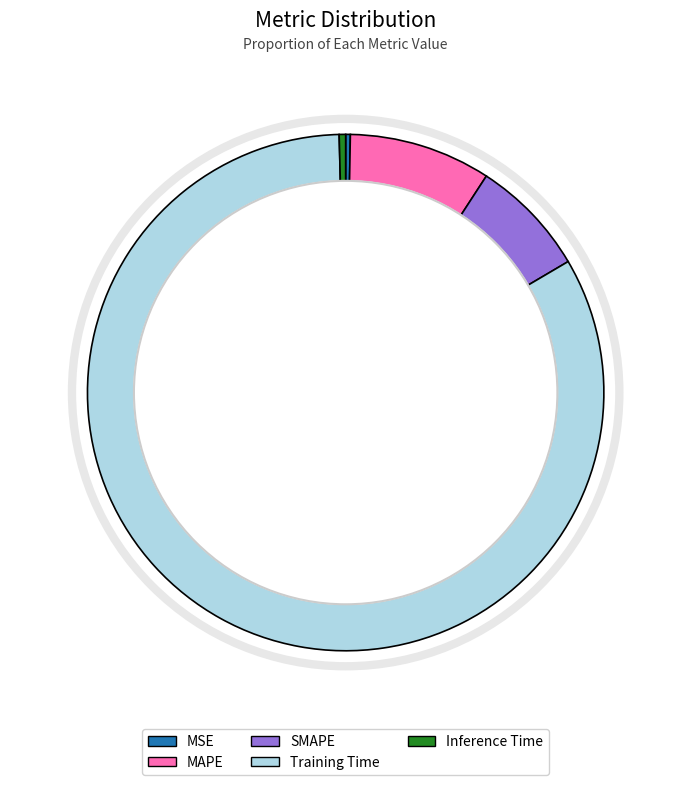

How many slices are in this pie chart?

5